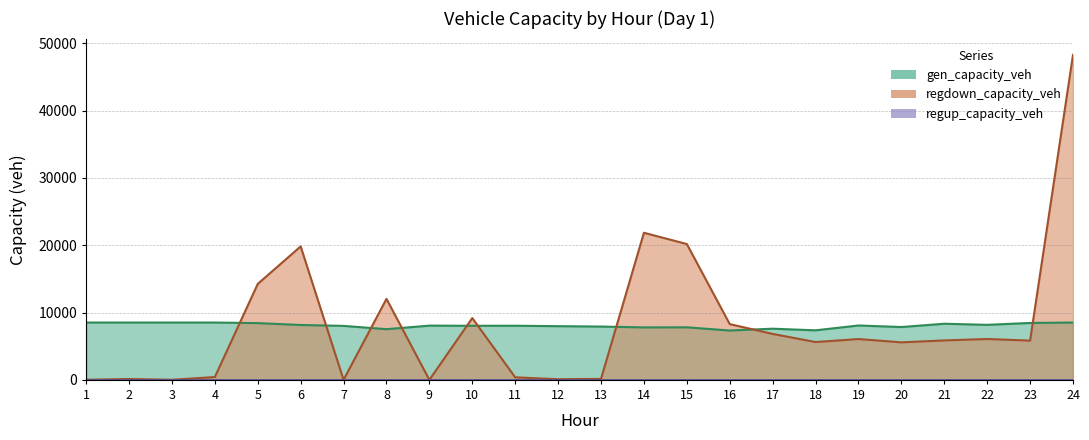

At how many categories does at least one series exceed 29175?

1